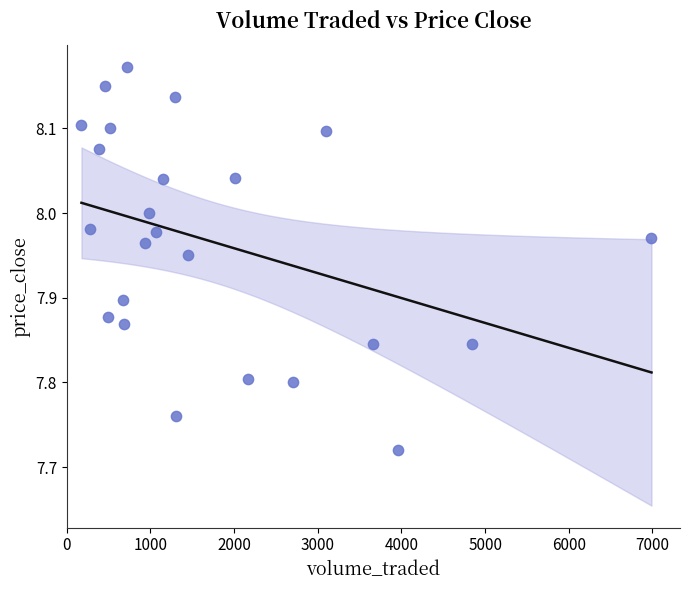

What is the range of Y values (max minus min)?

0.5